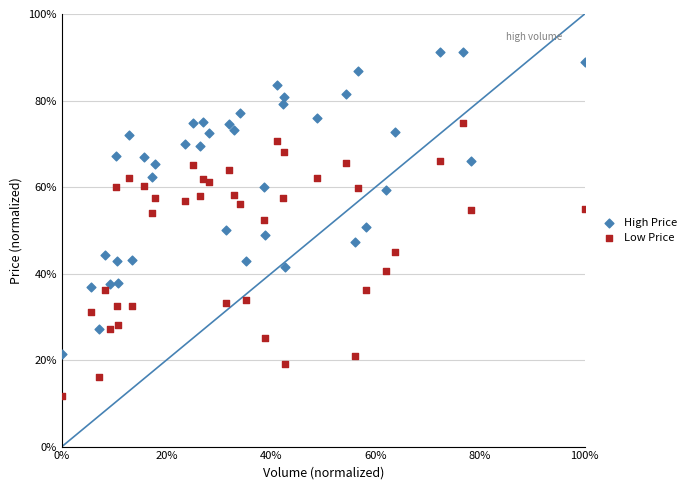

Which series contains the lowest Y value?

Low Price